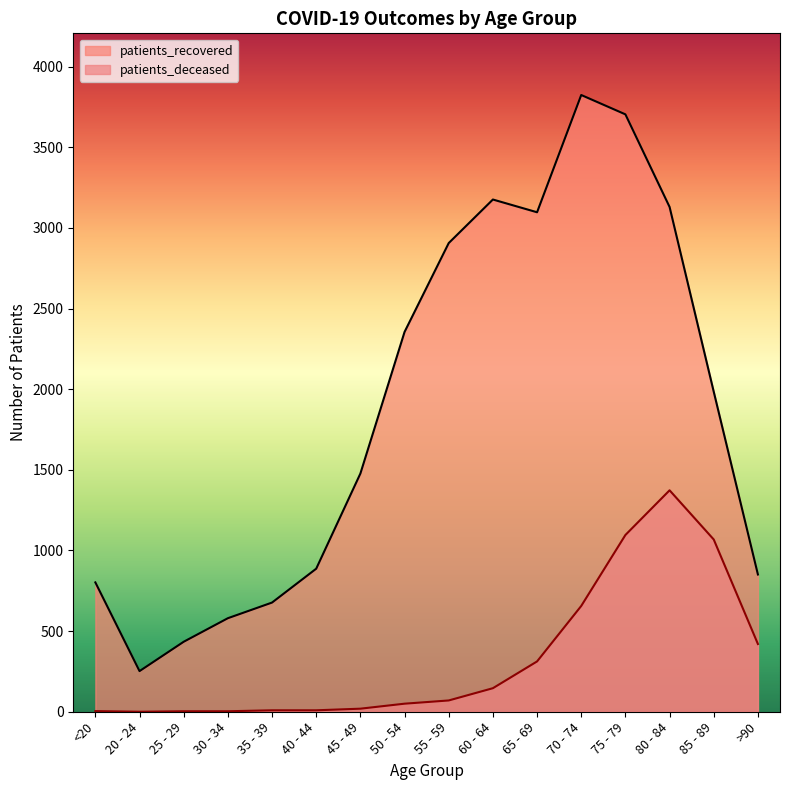

Rank the series at 70 - 74 from highest to lowest value.

patients_recovered, patients_deceased